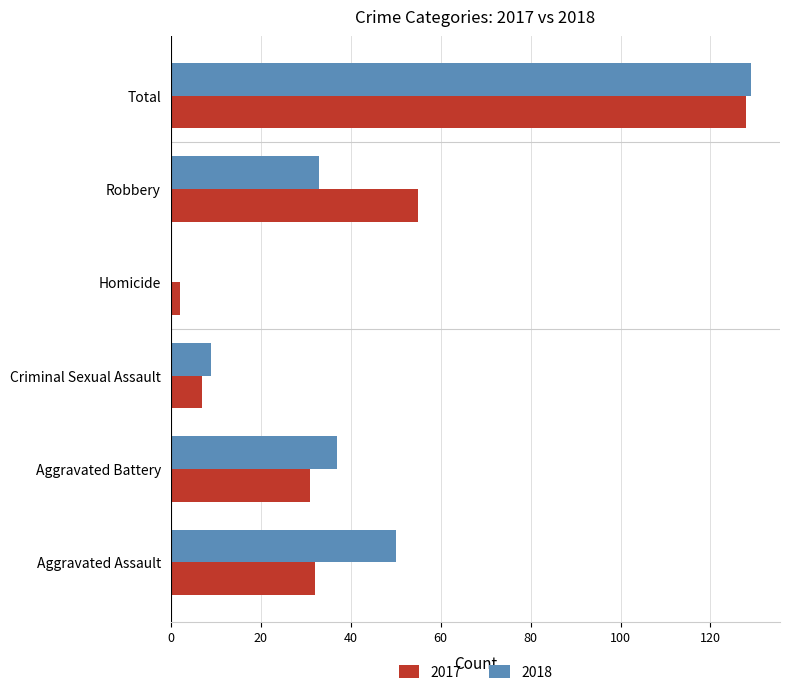

Count the number of data series in this chart.

2